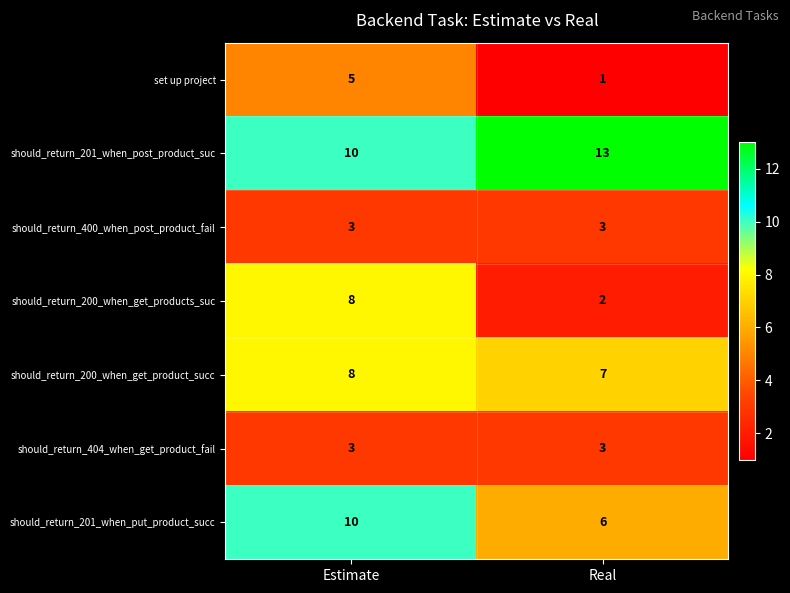

True or false: should_return_400_when_post_product_fail has a value of 3 at Real.

True